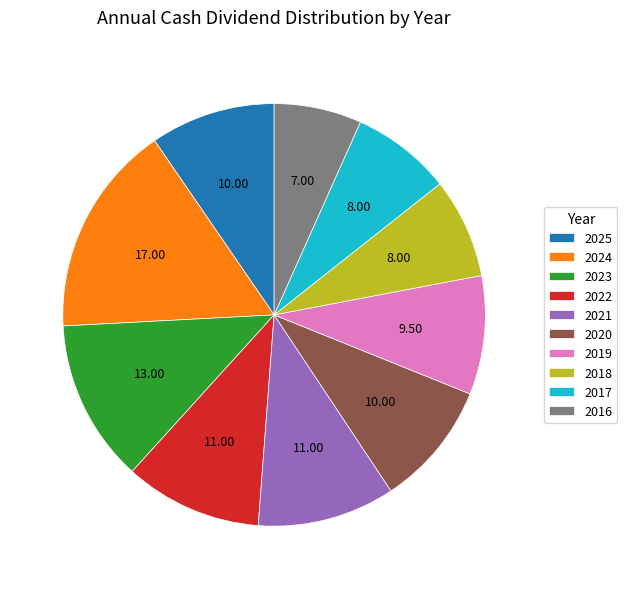

Is there a majority slice in this chart?

No